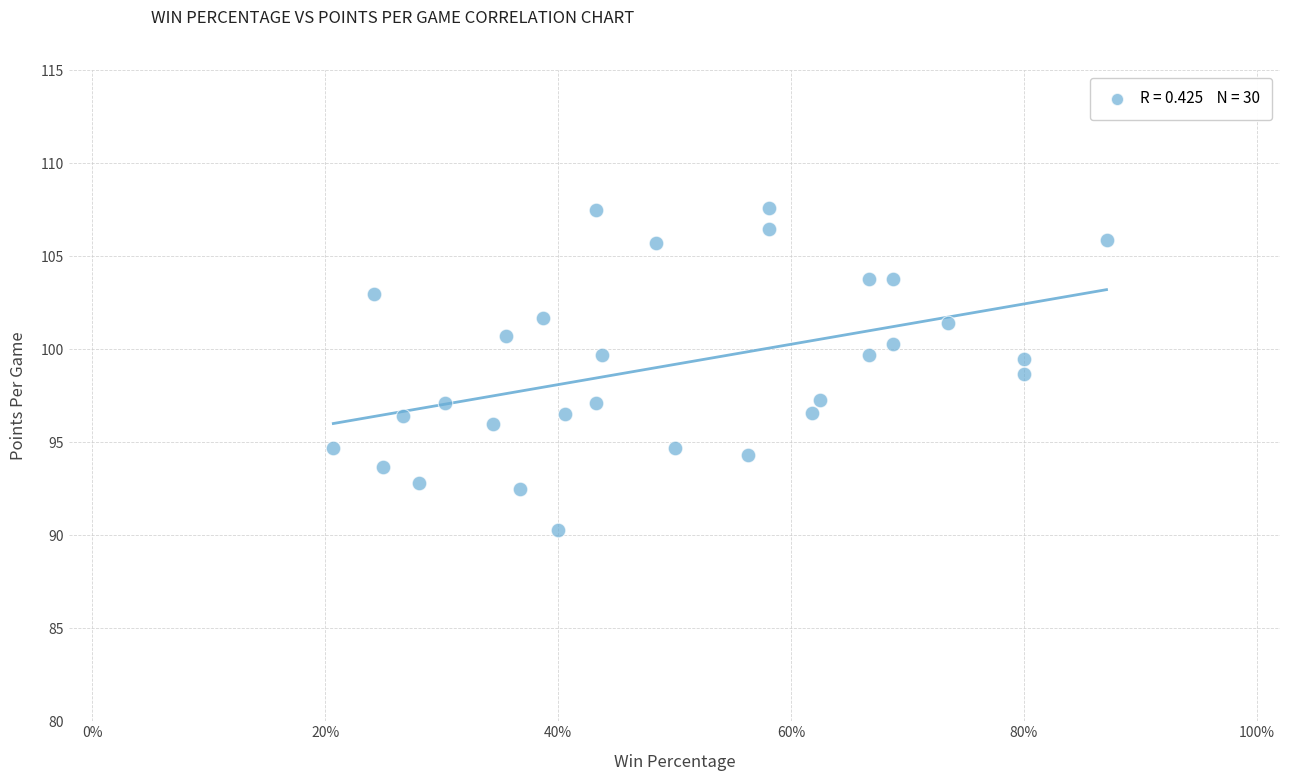

What is the range of Y values (max minus min)?

17.3